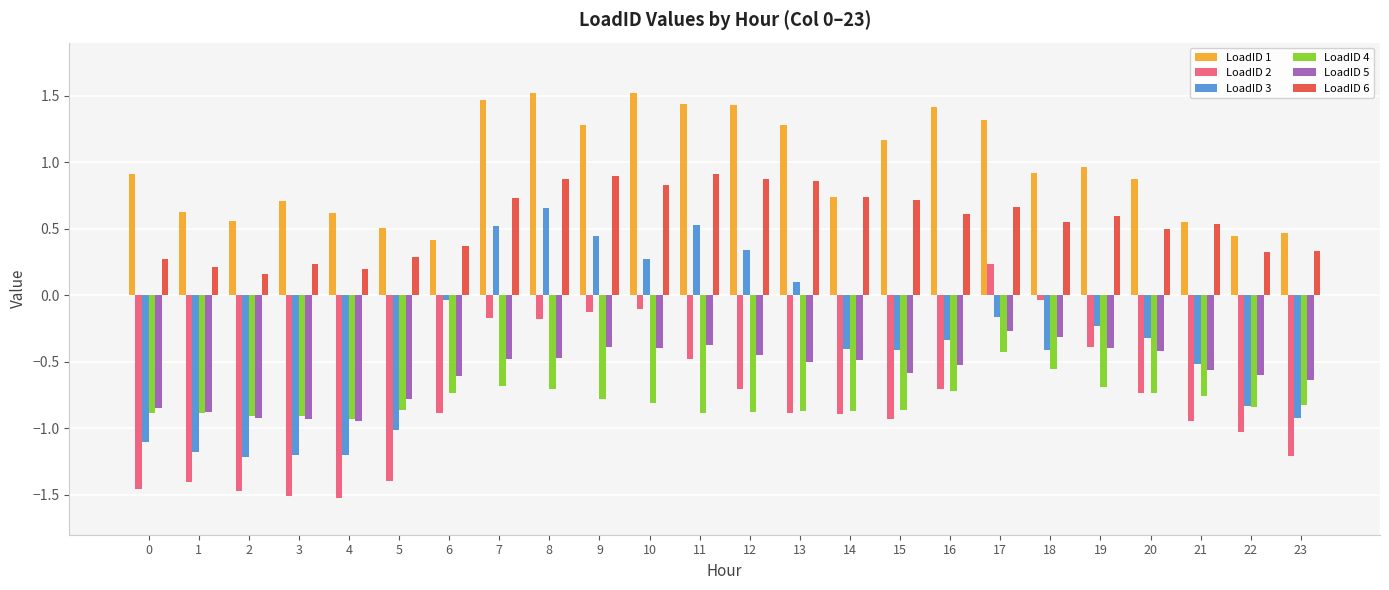

What is the spread (max minus min) of values at 14?

1.6